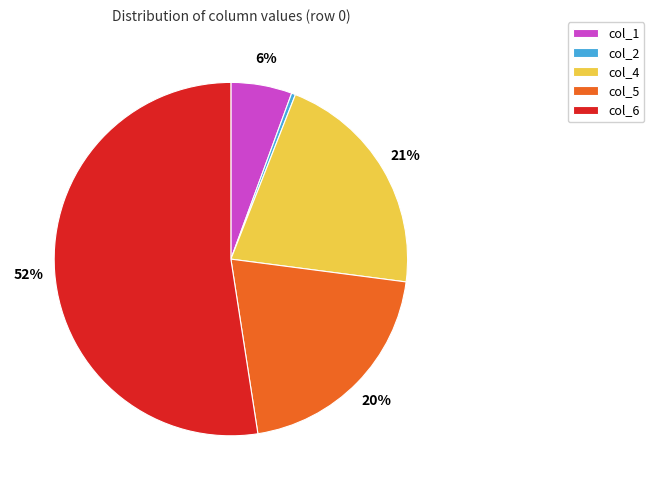

Is col_6 the majority of the pie?

Yes